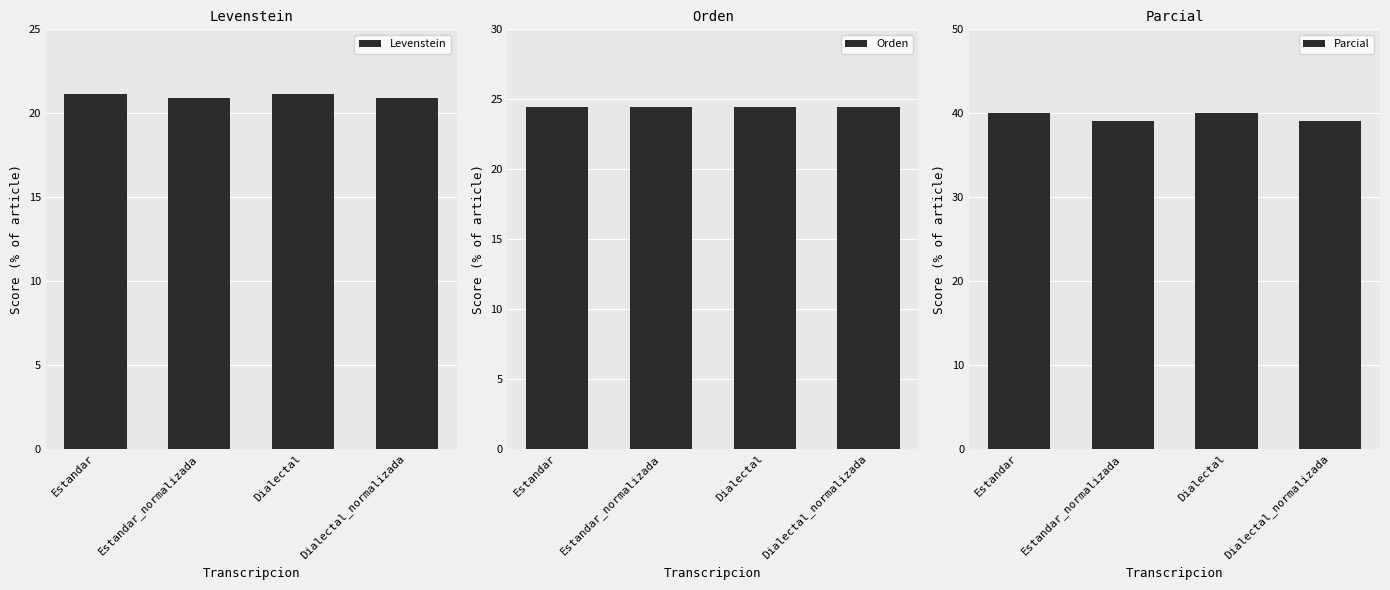

What is the difference between the highest and lowest values at Estandar_normalizada?

18.1